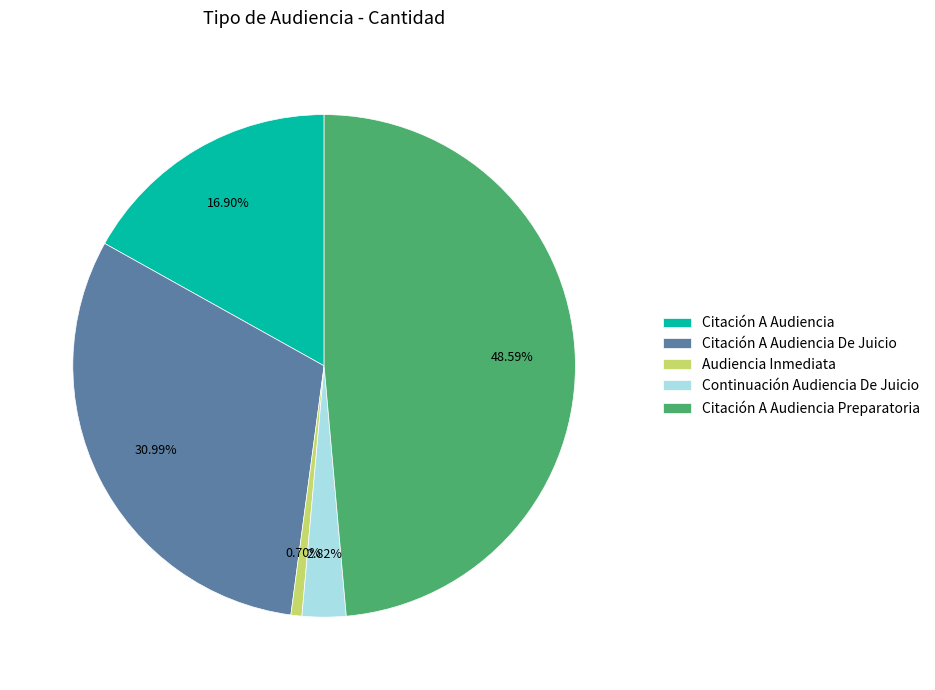

To the nearest percent, what portion does Audiencia Inmediata represent?

1%